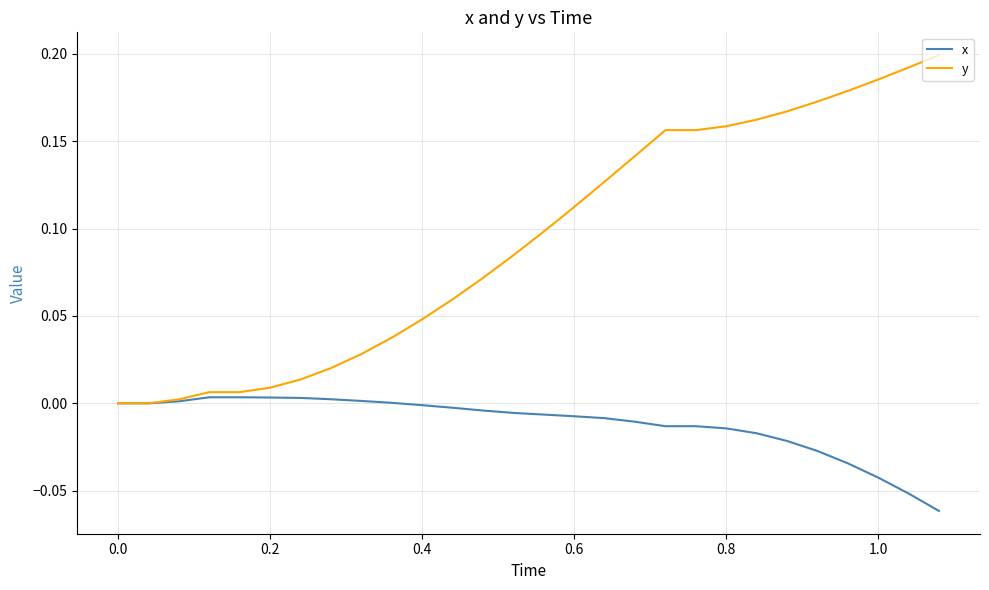

Rank the series by their maximum value, from lowest to highest.

x, y